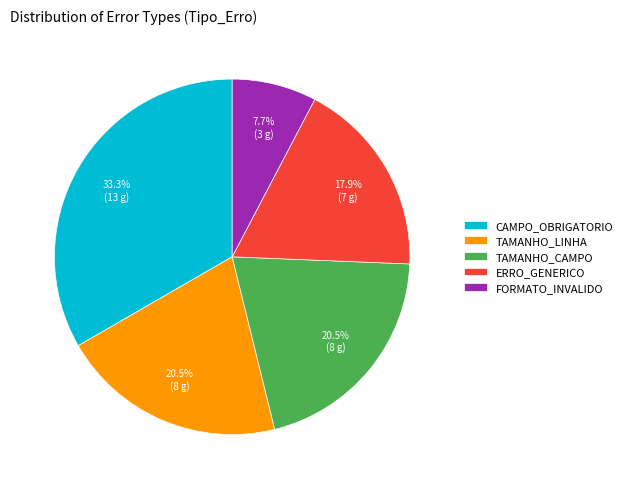

Does FORMATO_INVALIDO account for over 50% of the chart?

No